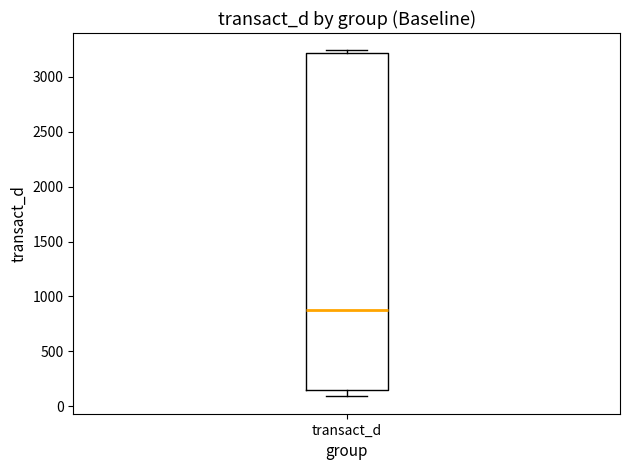

Where does the lower whisker of the box for transact_d end on the y-axis? The values are not printed on the chart, so give them approximately, as read against the axis.

100